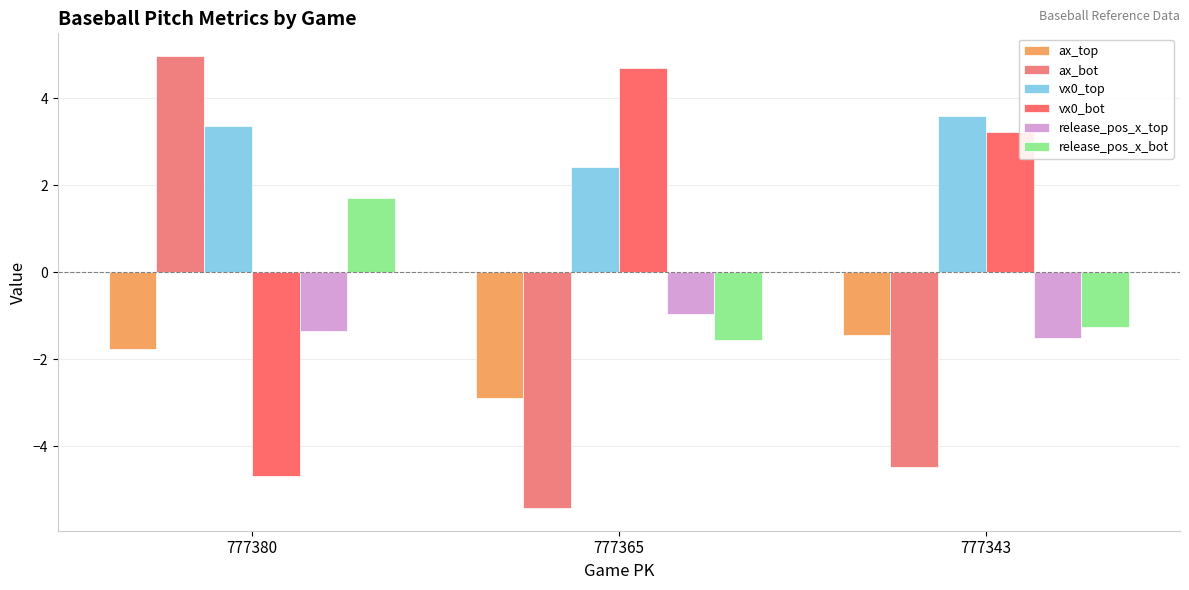

At which label is vx0_bot closest to 0?

777343